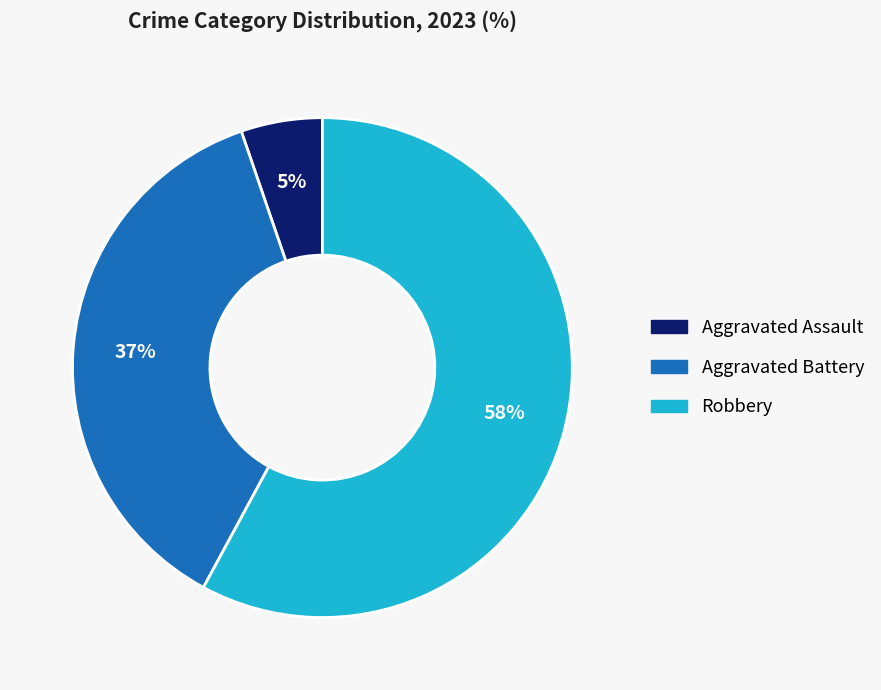

True or false: Aggravated Assault accounts for 1% of the total.

False